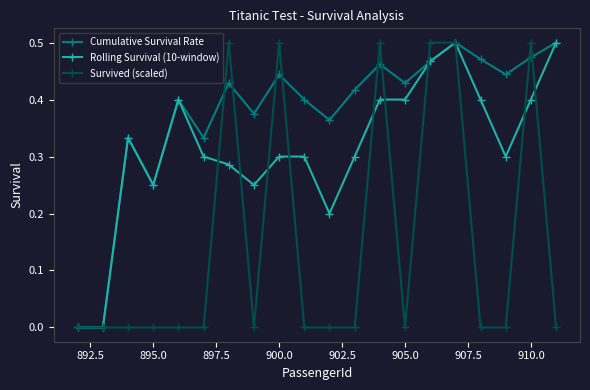

Rank the series by their average value, from highest to lowest.

Cumulative Survival Rate, Rolling Survival (10-window), Survived (scaled)